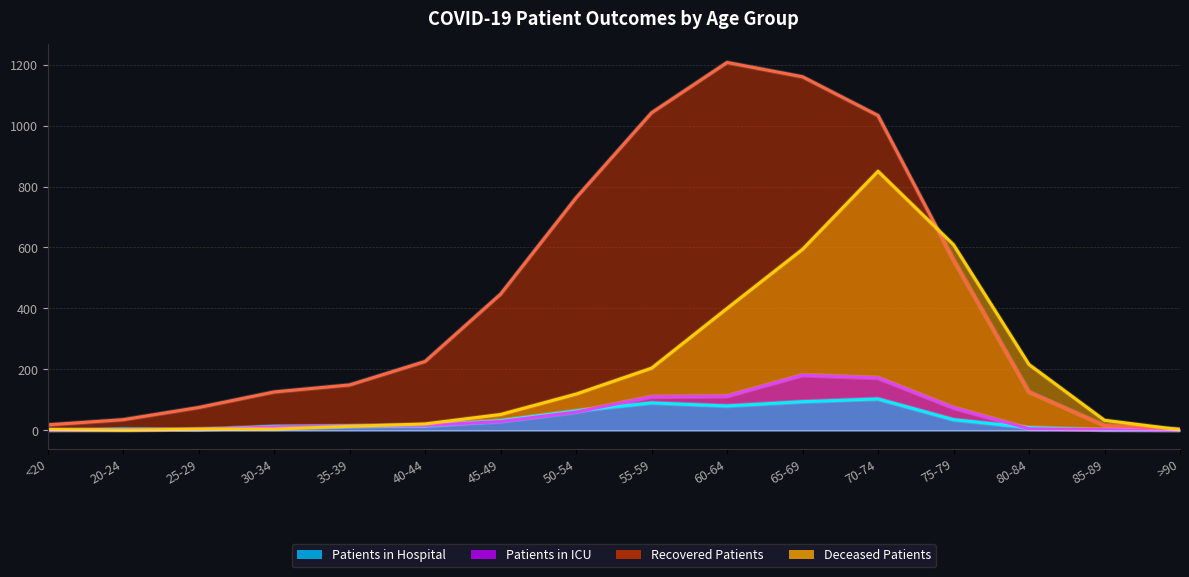

Which series has the largest total across all categories?

recovered_patients